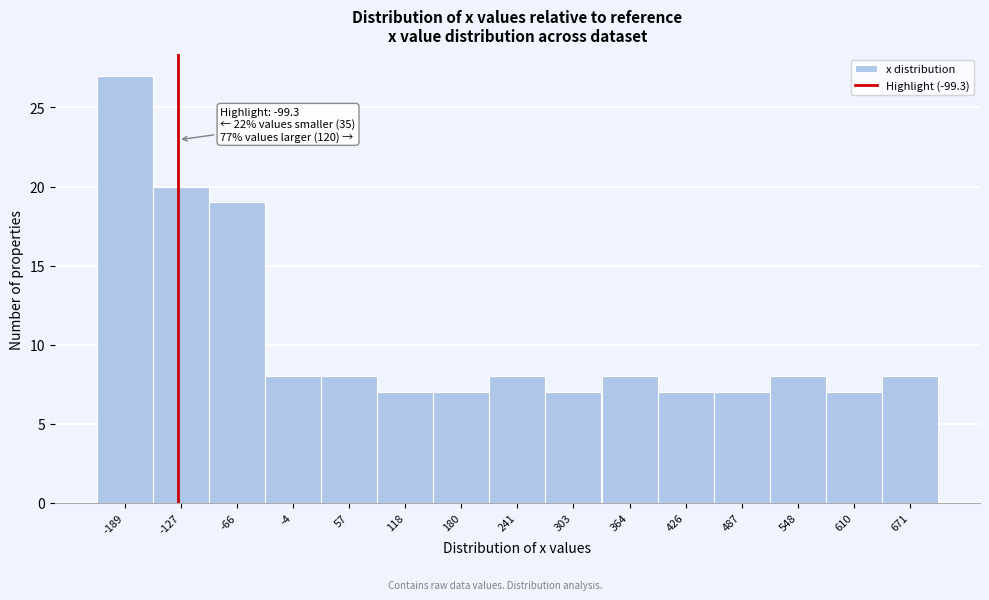

Reading right to left, extract all data points from this chart.

8	7	8	7	7	8	7	8	7	7	8	8	19	20	27